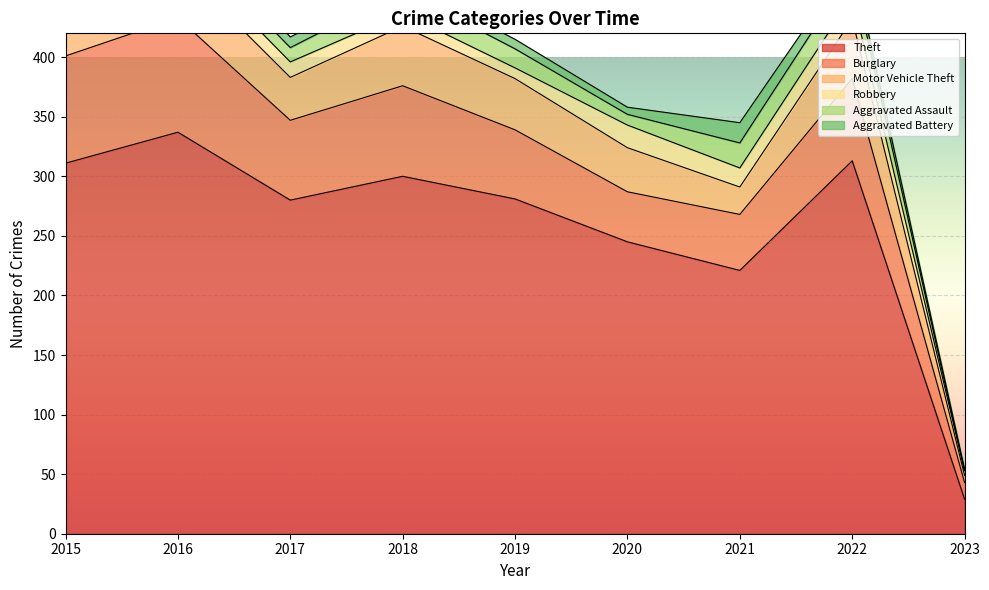

What is the sum of the Burglary values at 2021 and 2020?

89